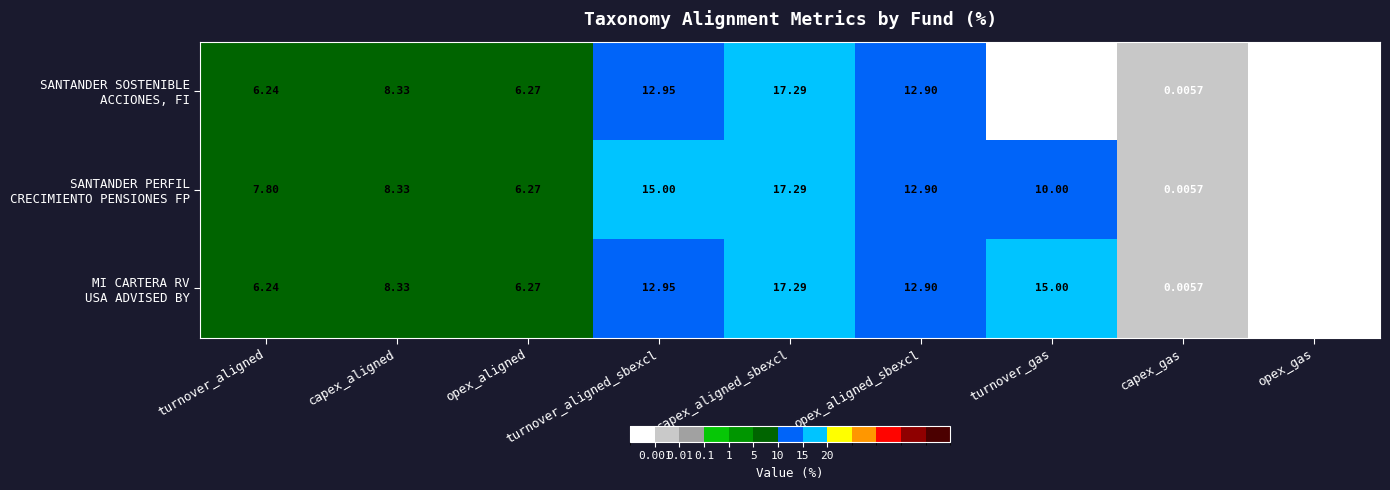

At which category is the sum across all series the highest?

capex_aligned_sbexcl